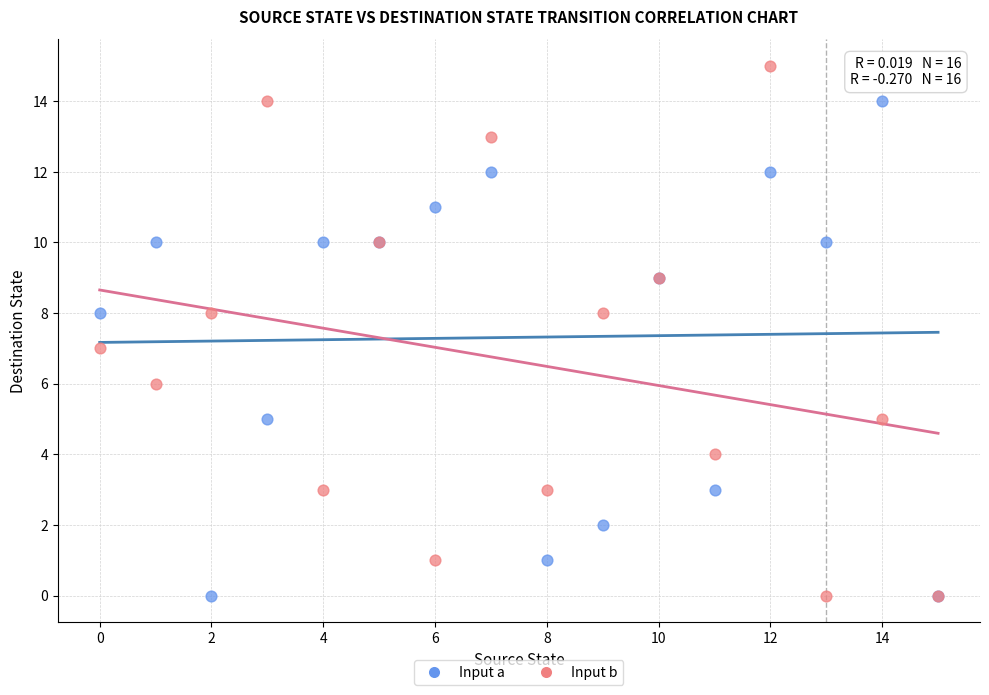

What are all the series names shown in the legend?

Input a, Input b